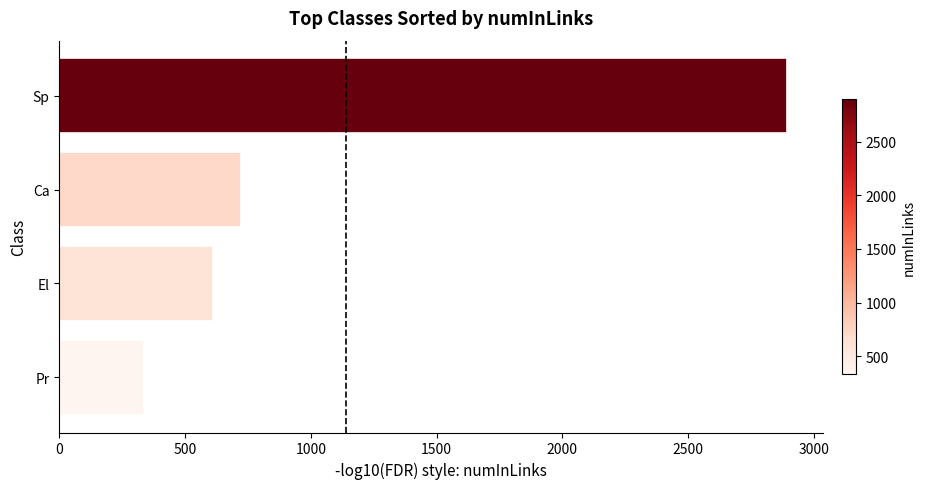

Is it true that the value at Ca is 721?

True